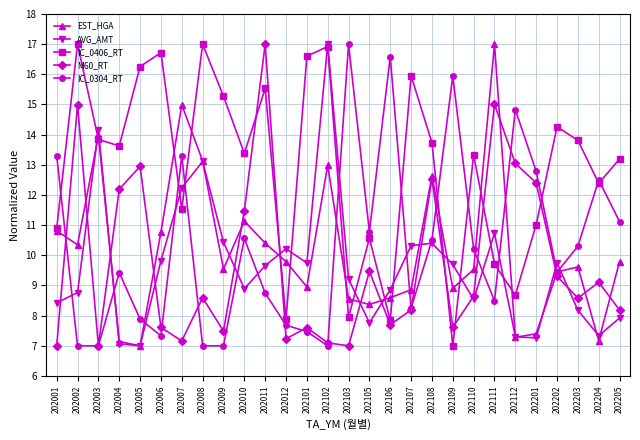

In AVG_AMT, how many points are lower than both neighbors (excluding endpoints)?

7